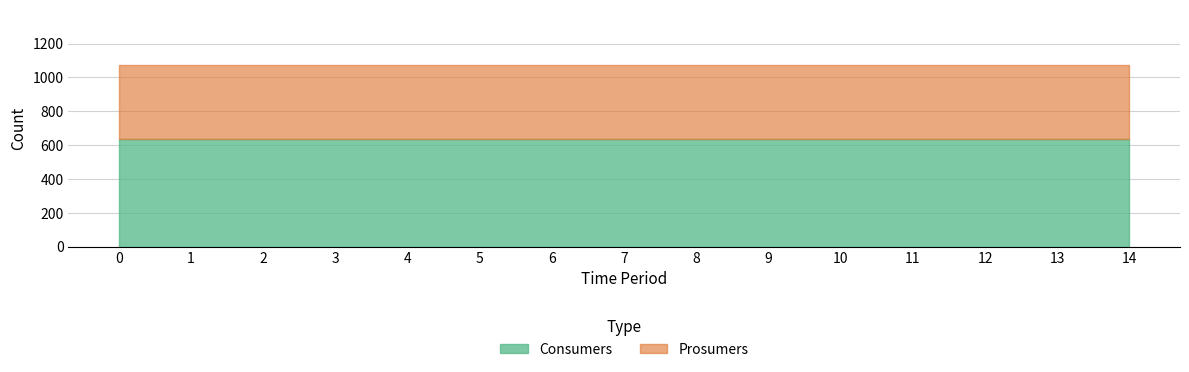

Rank the categories by Prosumers value from lowest to highest.

0, 1, 2, 3, 4, 5, 6, 7, 8, 9, 10, 11, 12, 13, 14